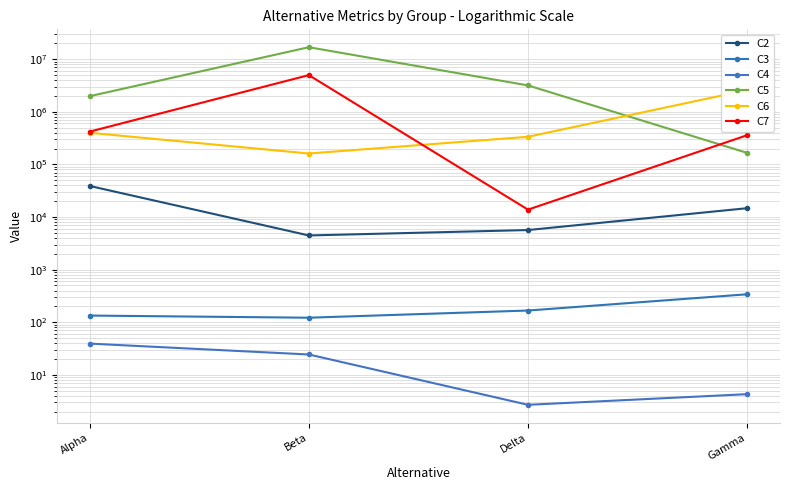

Reading left to right, what are all the values shown in this chart?

C2: Alpha=38871.0	Beta=4459.0	Delta=5650.0	Gamma=14694.0
C3: Alpha=134.0	Beta=122.0	Delta=167.0	Gamma=340.0
C4: Alpha=39.3	Beta=24.4	Delta=2.7	Gamma=4.3
C5: Alpha=1974763.0	Beta=16829988.4	Delta=3163013.4	Gamma=165380.9
C6: Alpha=398219.0	Beta=160812.9	Delta=334300.0	Gamma=2573775.4
C7: Alpha=418952.0	Beta=4963015.0	Delta=13800.0	Gamma=357986.6